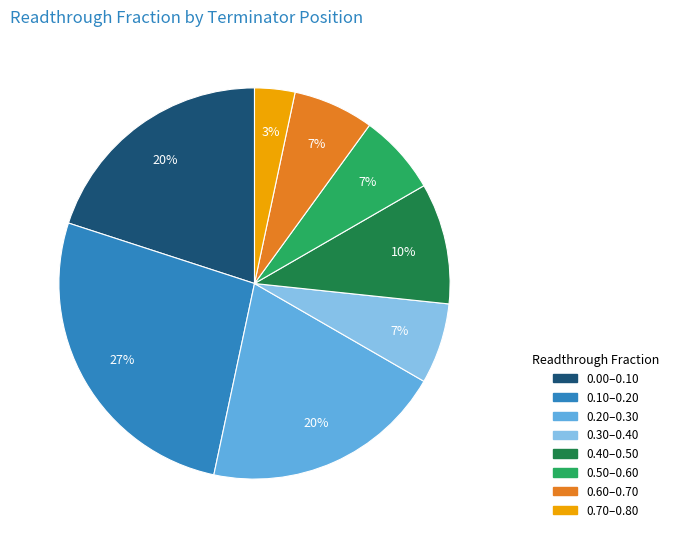

Is there any slice that represents more than half of the pie?

No